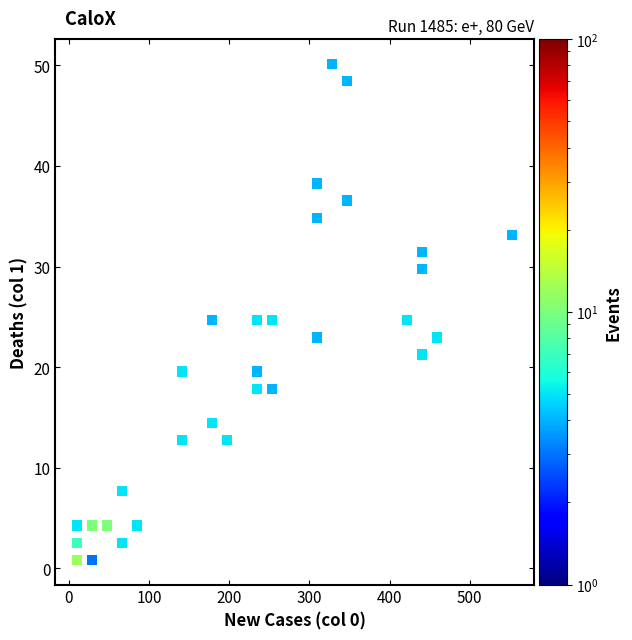

What is the range of X values (max minus min)?

542.3